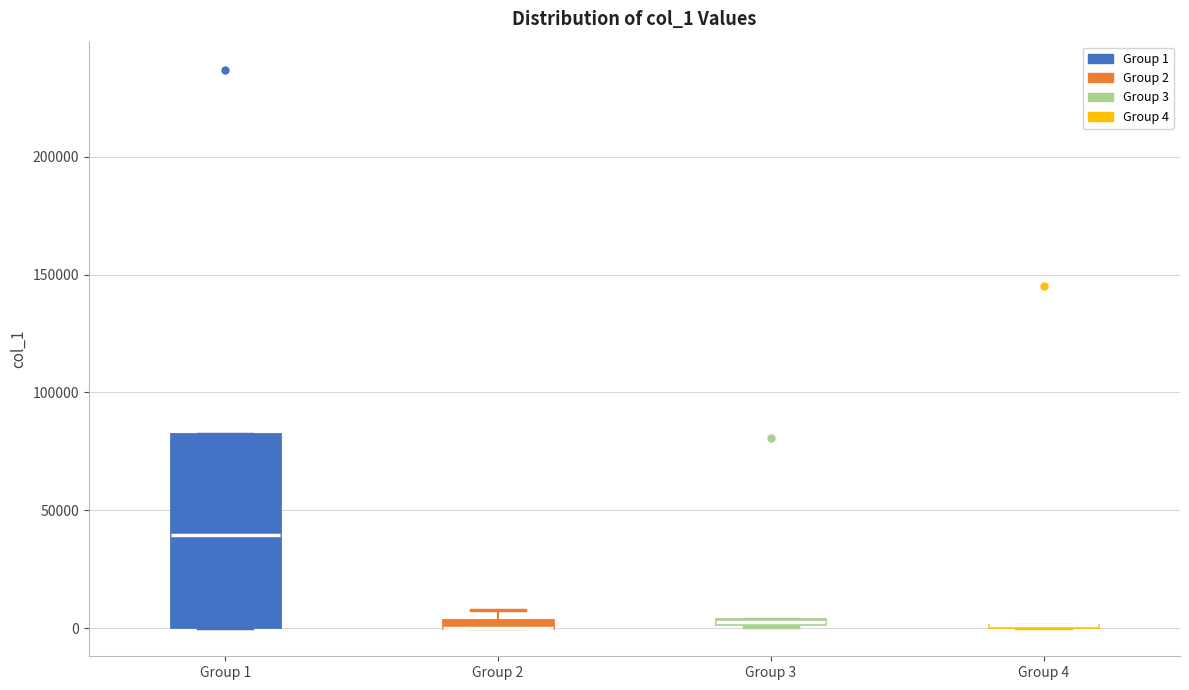

Which box is the tallest, from its lower edge to its upper edge?

Group 1